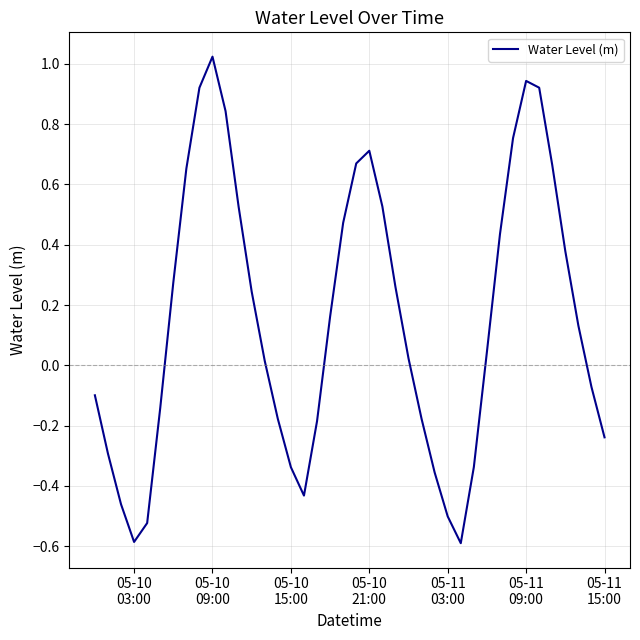

True or false: the data has more than 1 interior local peaks.

True